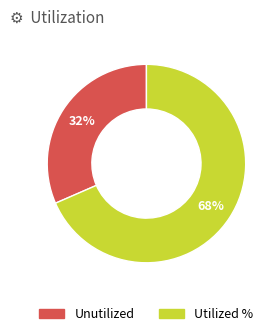

To the nearest percent, what is the average slice percentage?

50%